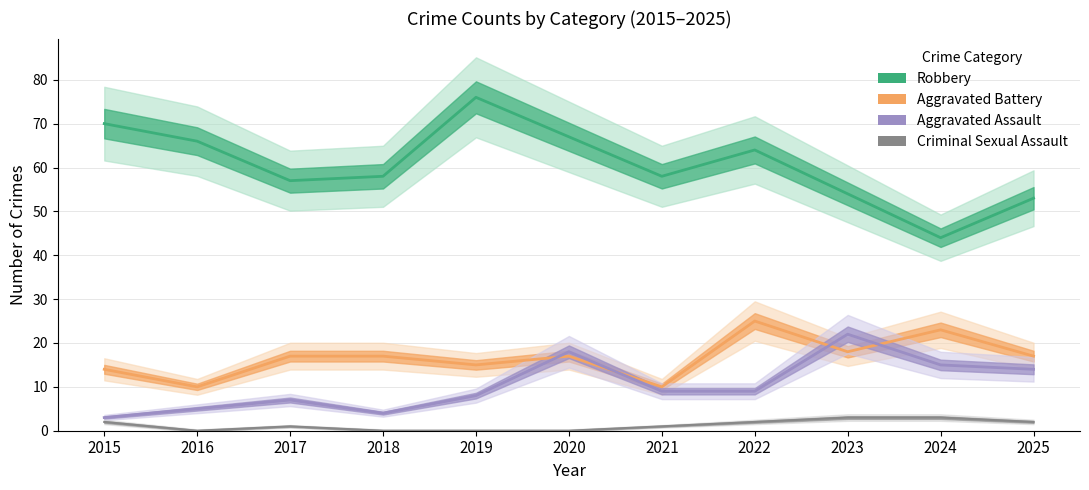

List the labels in order of Aggravated Assault value, largest first.

2023, 2020, 2024, 2025, 2021, 2022, 2019, 2017, 2016, 2018, 2015